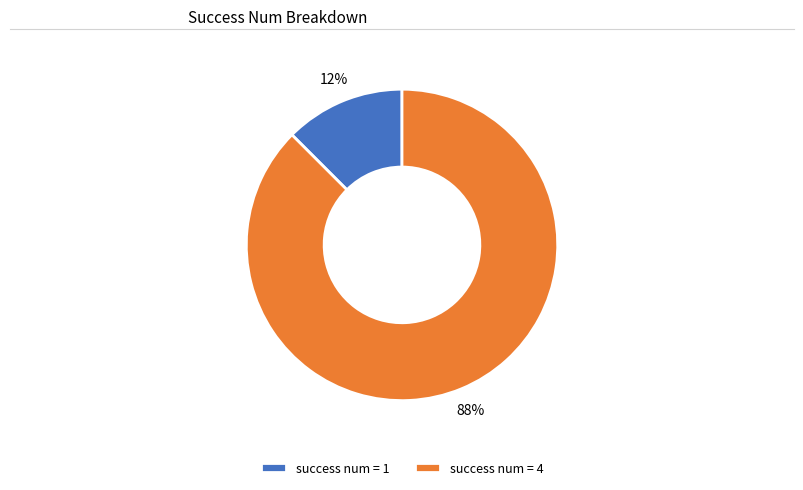

Rank the categories by value from lowest to highest.

success num = 1, success num = 4